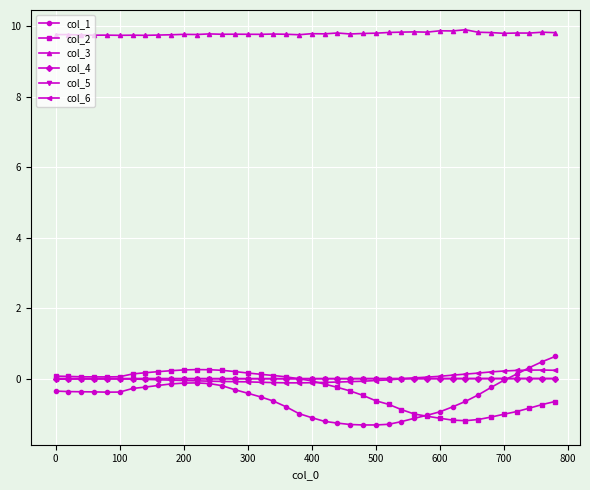

At how many categories does at least one series exceed 4?

40